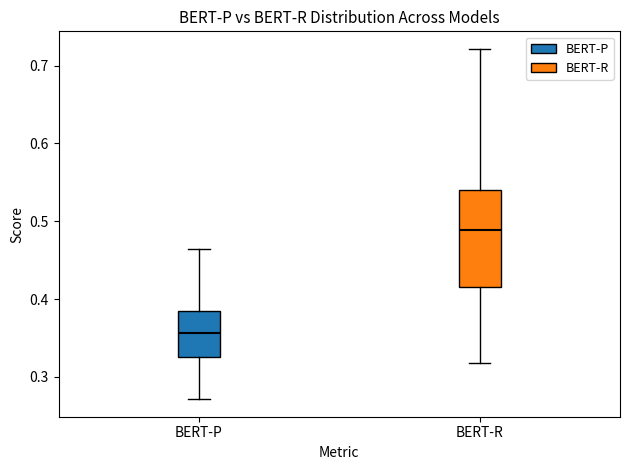

Where does the lower whisker of the box for BERT-P end on the y-axis? The values are not printed on the chart, so give them approximately, as read against the axis.

0.27